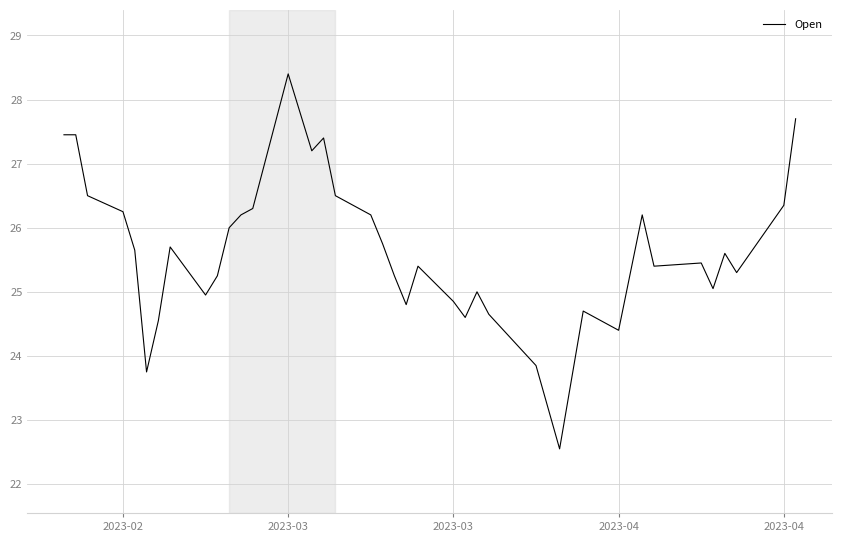

What is the maximum value shown in the chart?

28.4